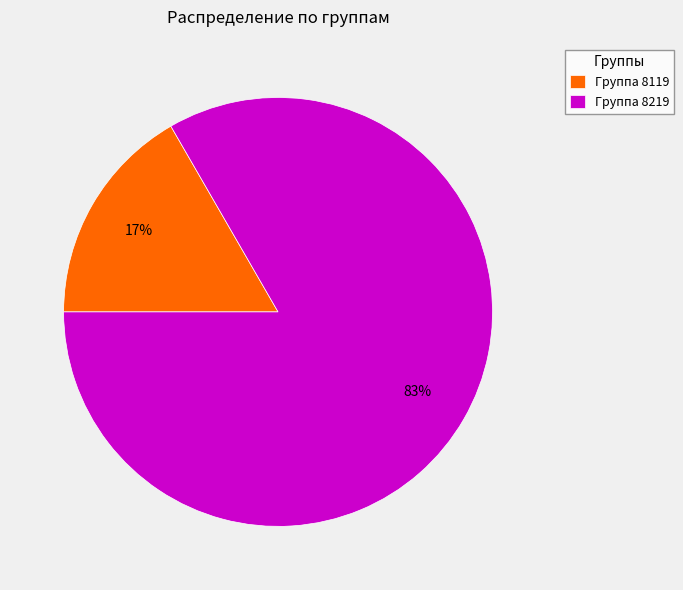

Is Группа 8219 the majority of the pie?

Yes